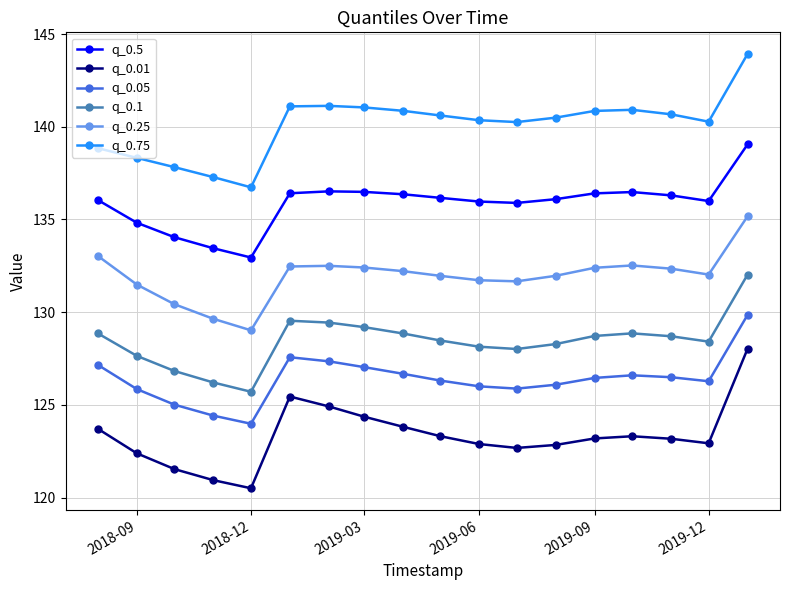

How many data points does each series have?

18